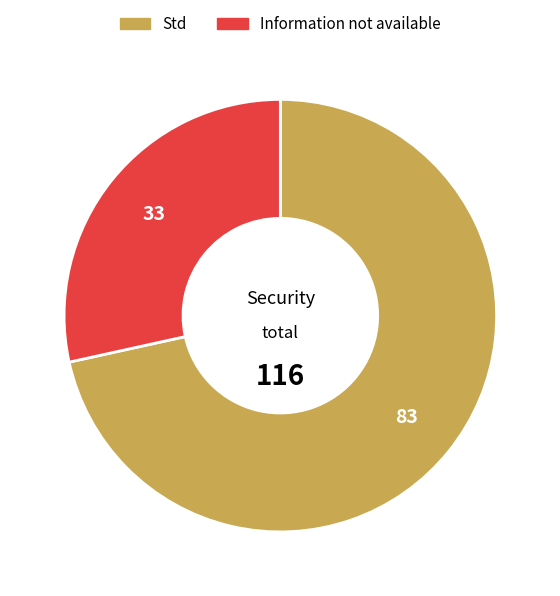

The Information not available slice represents 28% of the pie. True or false?

True